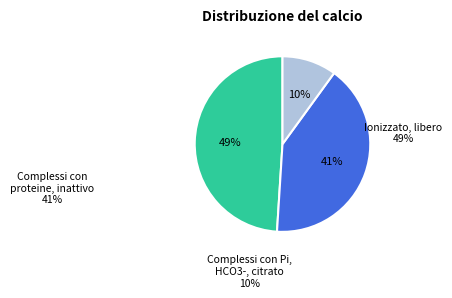

Is there a majority slice in this chart?

No